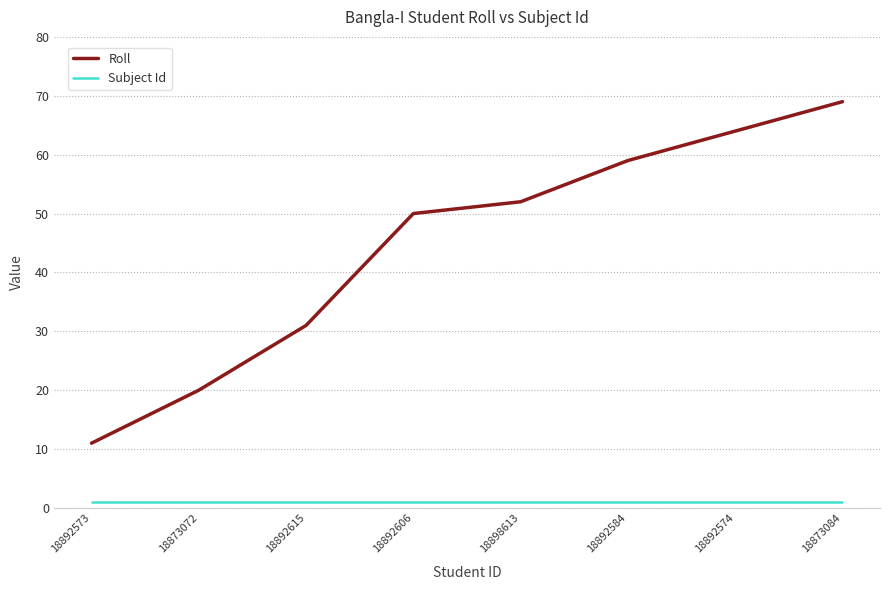

How many categories are shown in the chart?

8